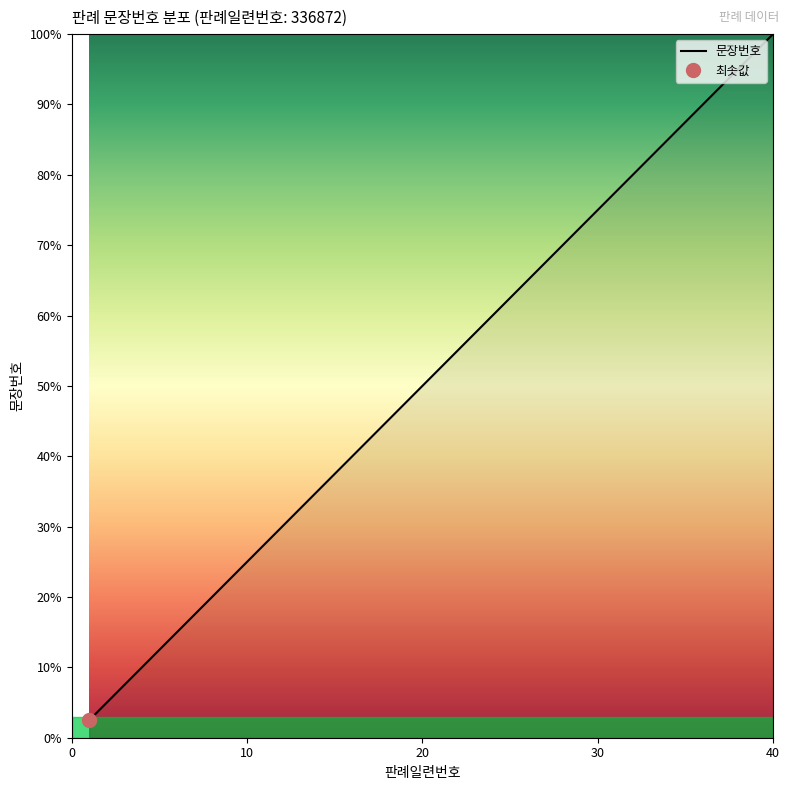

Does the chart display data point markers on the line(s)?

No